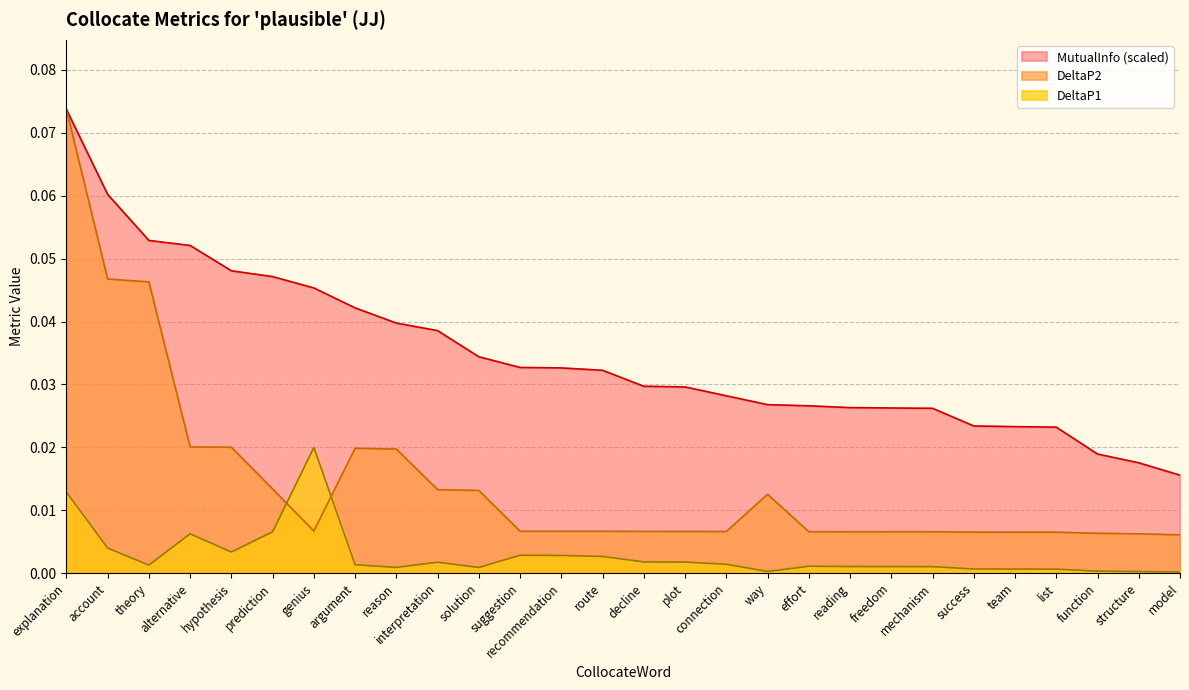

At account, list the series in order from largest to smallest.

MutualInfo (scaled), DeltaP2, DeltaP1